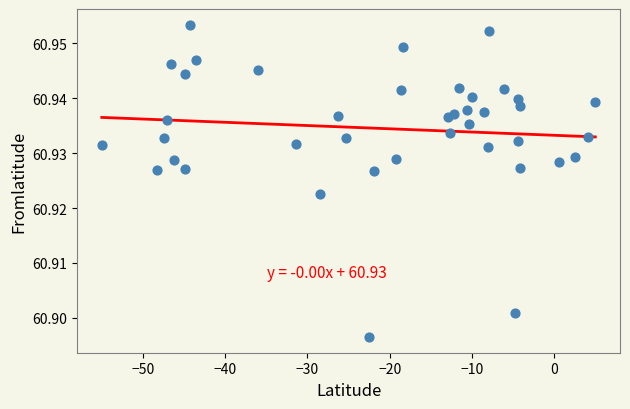

What is the range of X values (max minus min)?

60.0